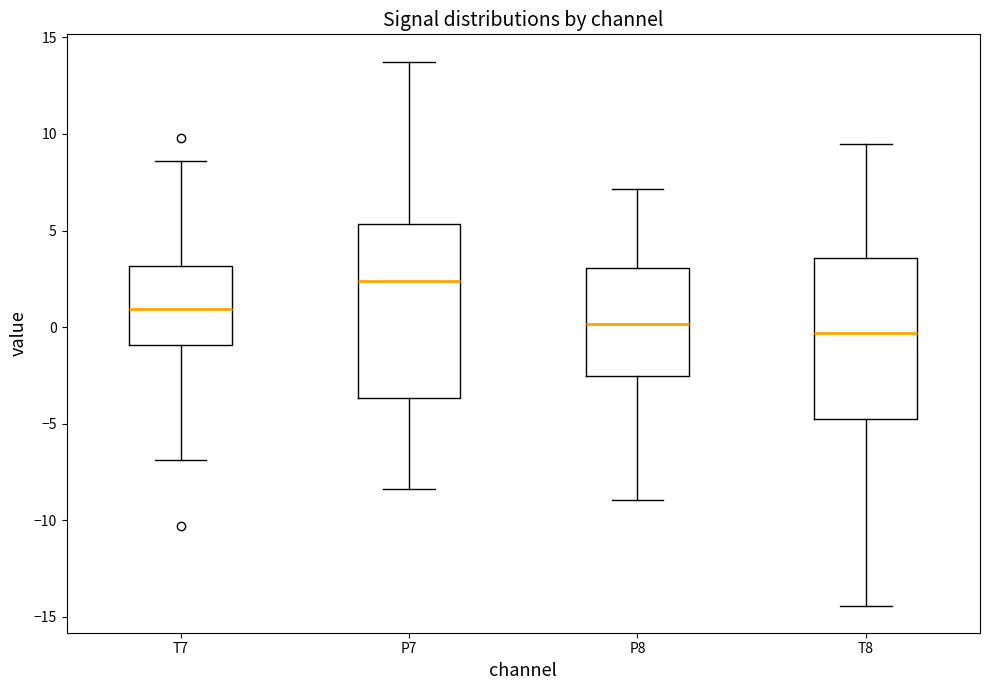

Comparing the boxes themselves (not the whiskers), which one is the tallest?

P7